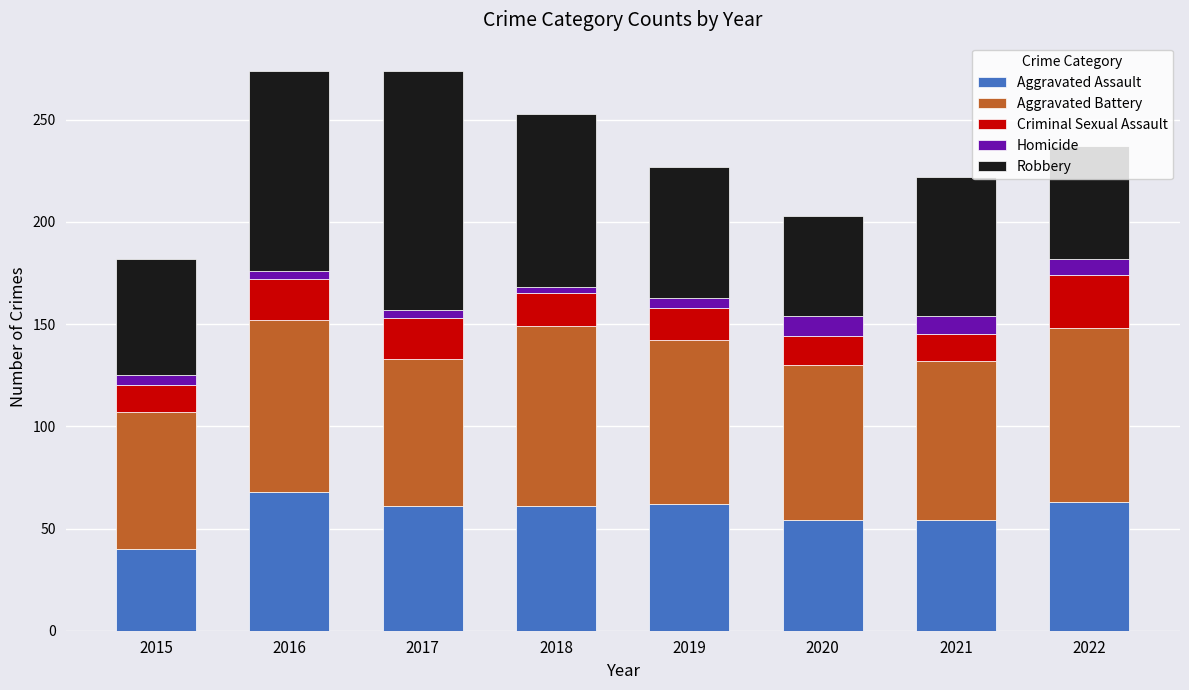

The Aggravated Assault series shows 61 at 2017. True or false?

True